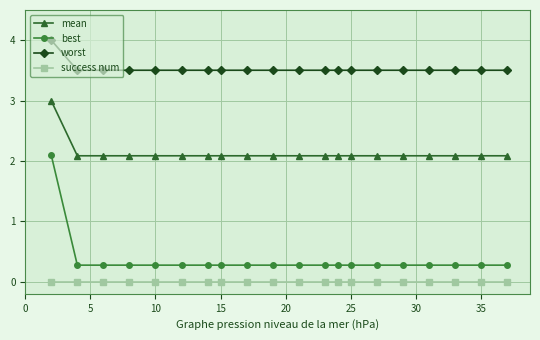

True or false: mean and success num intersect in this chart.

False